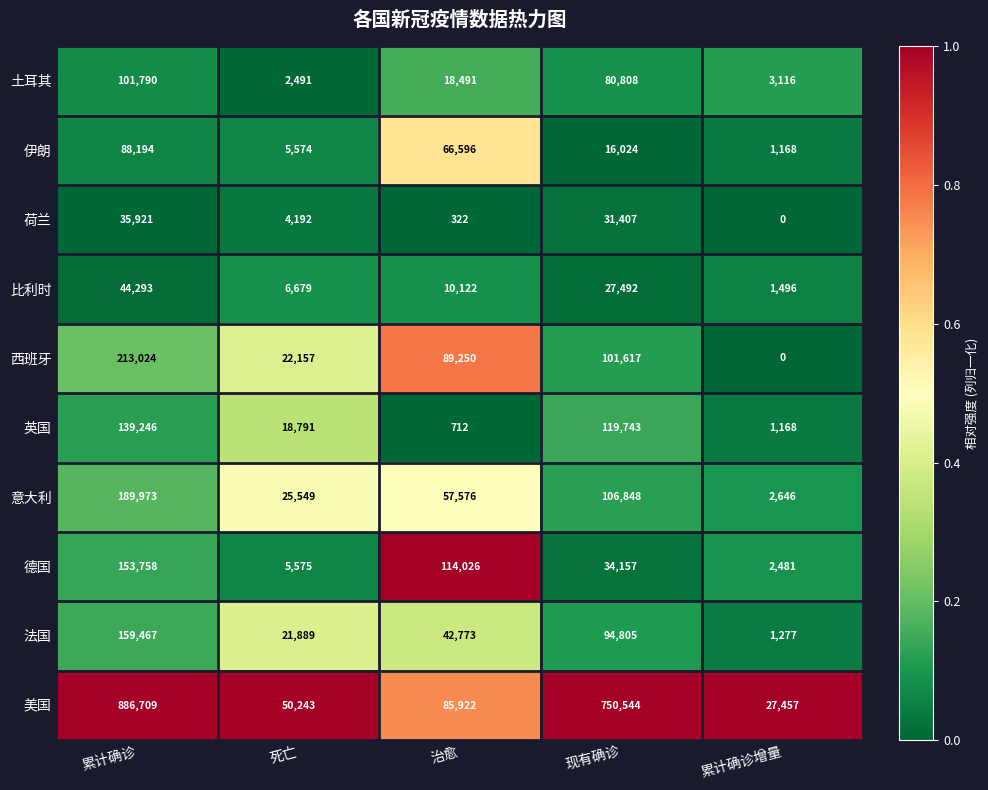

At which label does 意大利 reach its peak?

累计确诊